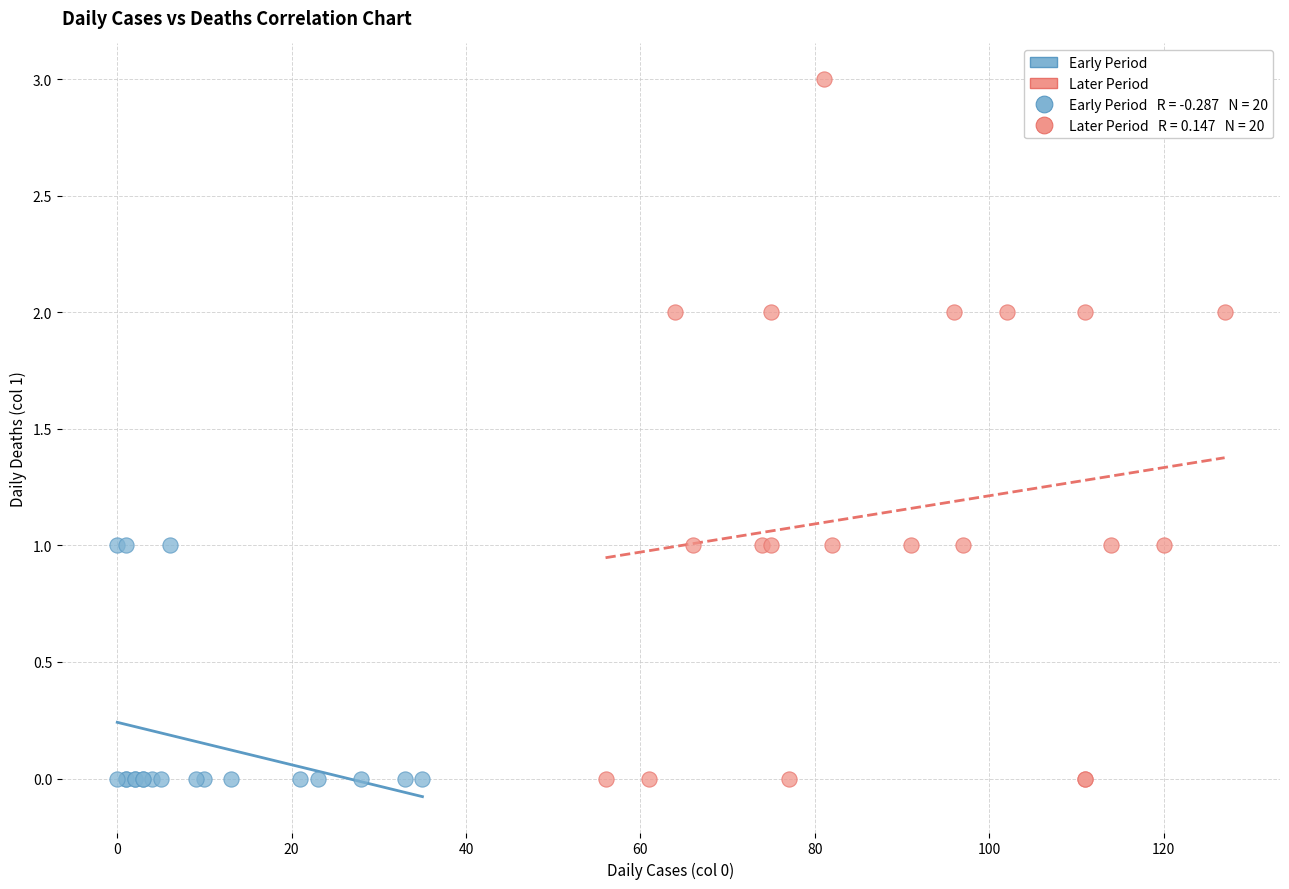

Which series reaches the maximum Y coordinate?

Later Period